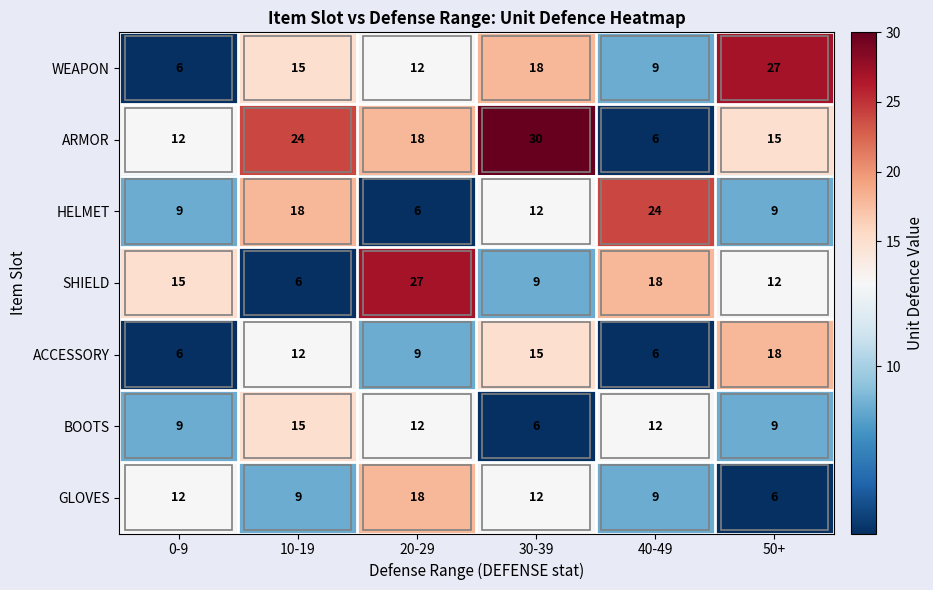

How many ARMOR values are between 12 and 24?

4